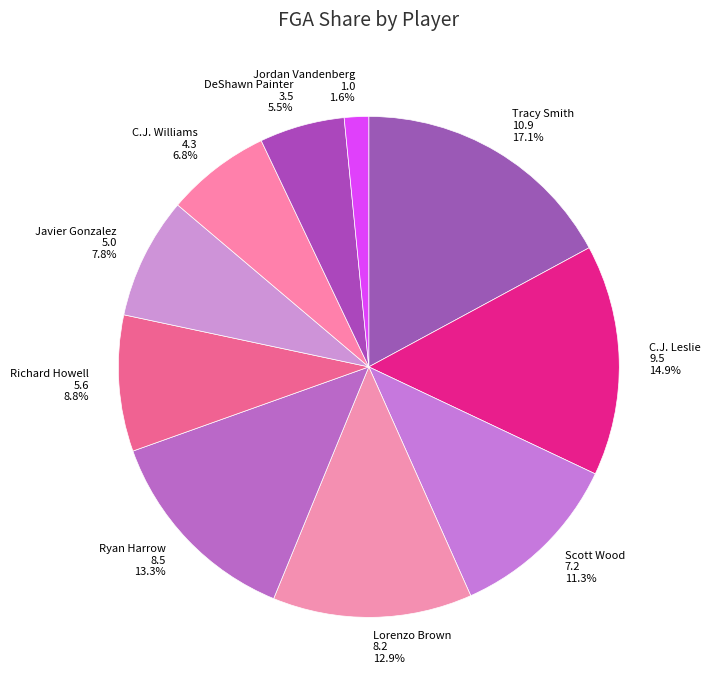

The C.J. Williams slice represents 7% of the pie. True or false?

True